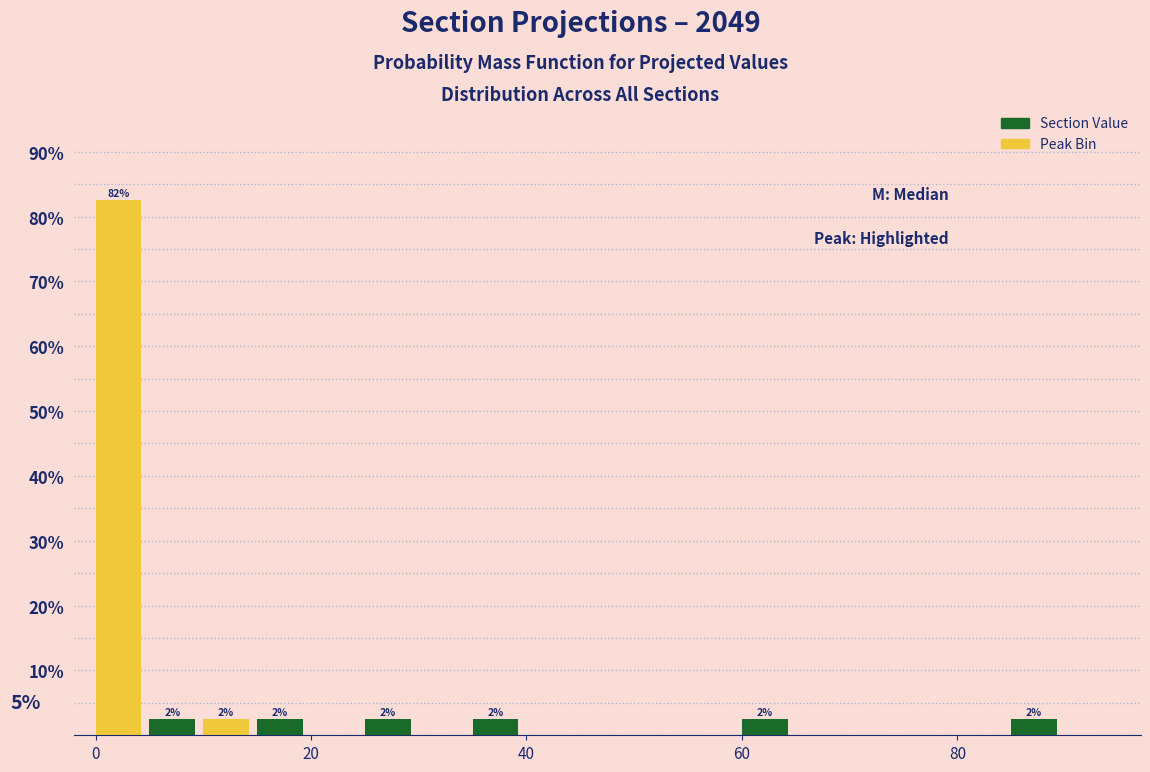

Around what value on the x-axis is the tallest bar? Give the approximate position of its centre, as read against the axis.

2